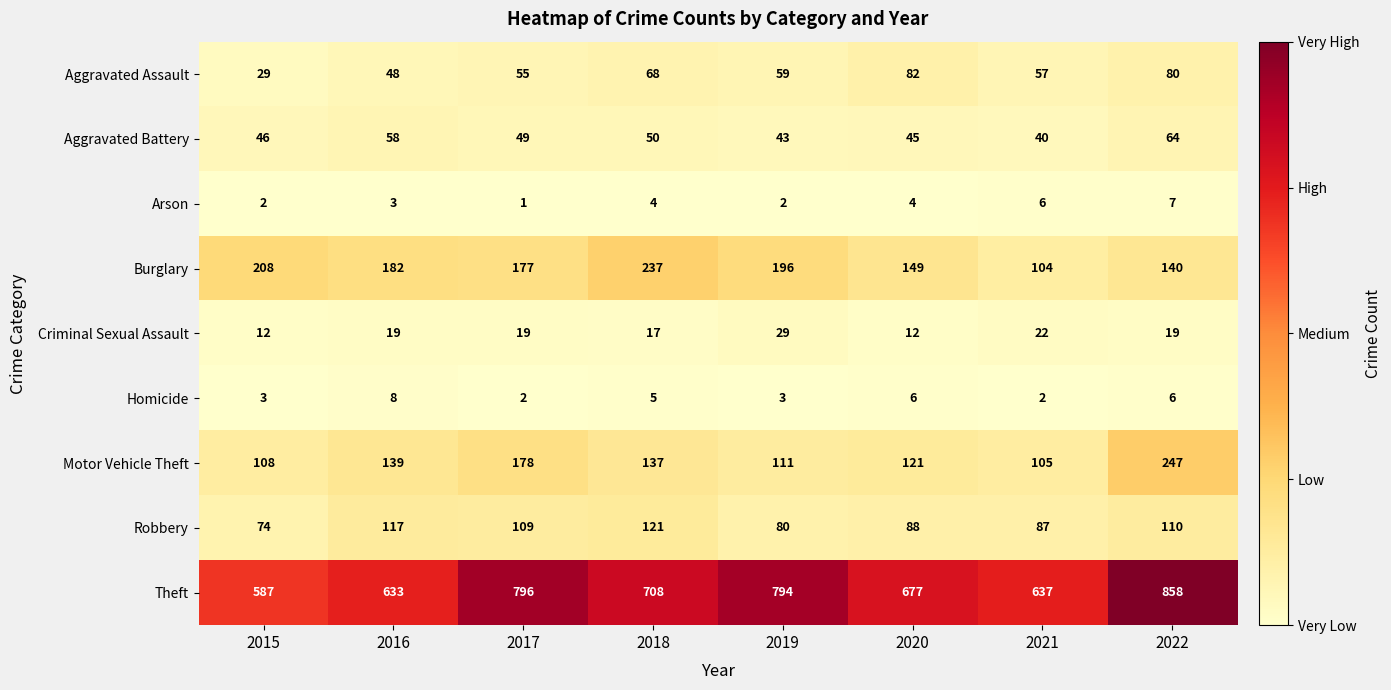

At how many categories does at least one series exceed 357?

8